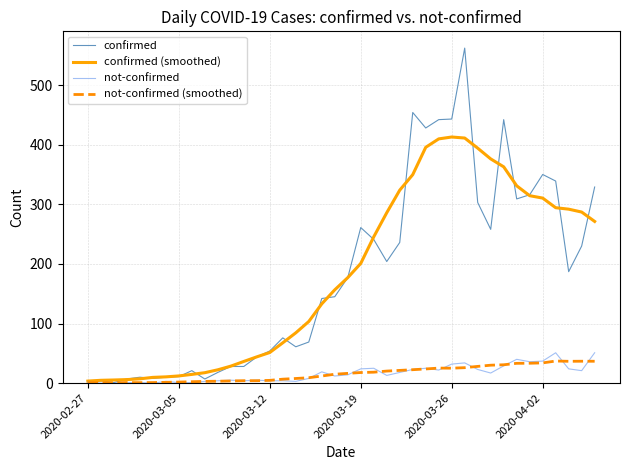

True or false: not-confirmed (smoothed) and not-confirmed cross at least once.

True